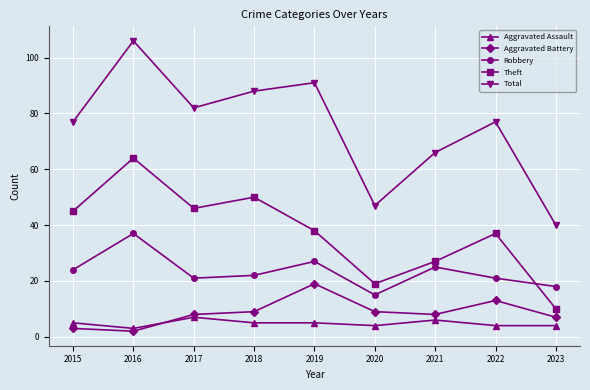

What is the maximum value shown in the chart?

106